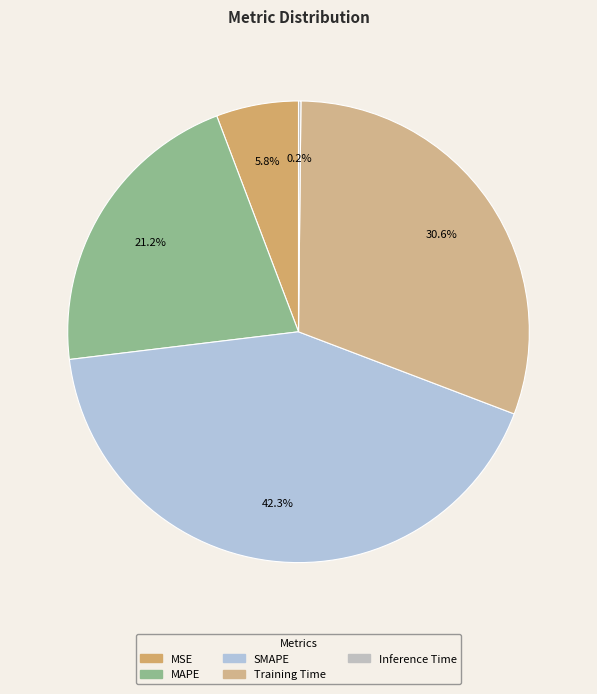

Which slice is the largest?

SMAPE